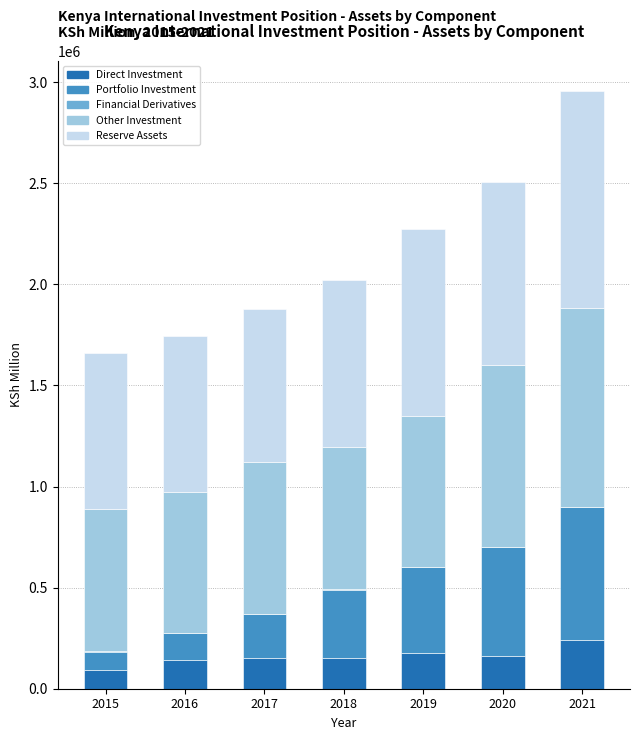

At which category is the sum across all series the highest?

2021